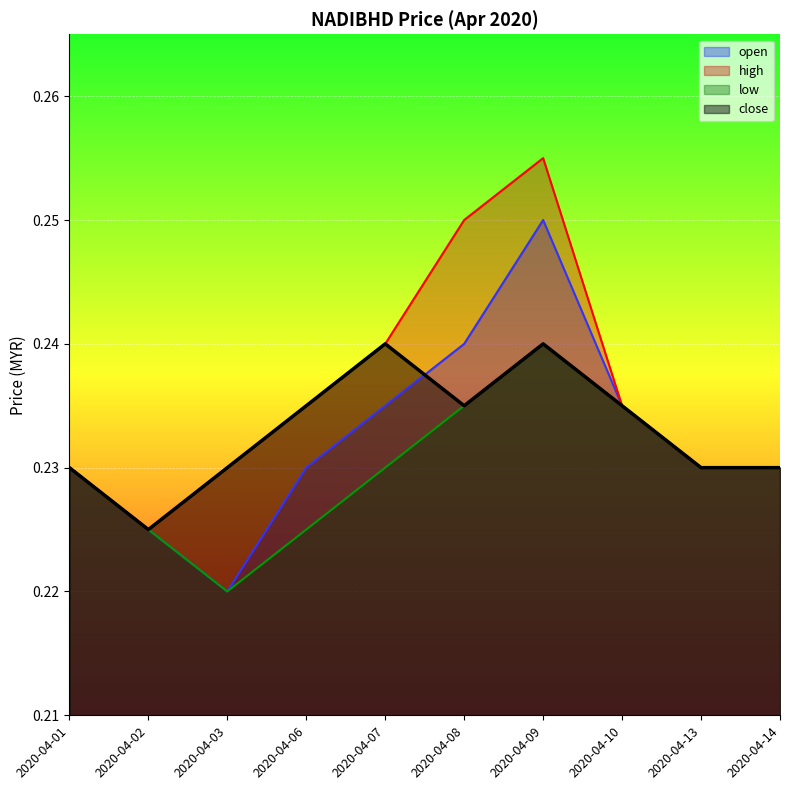

What is the value of the low point at the 3rd from the left?

0.2